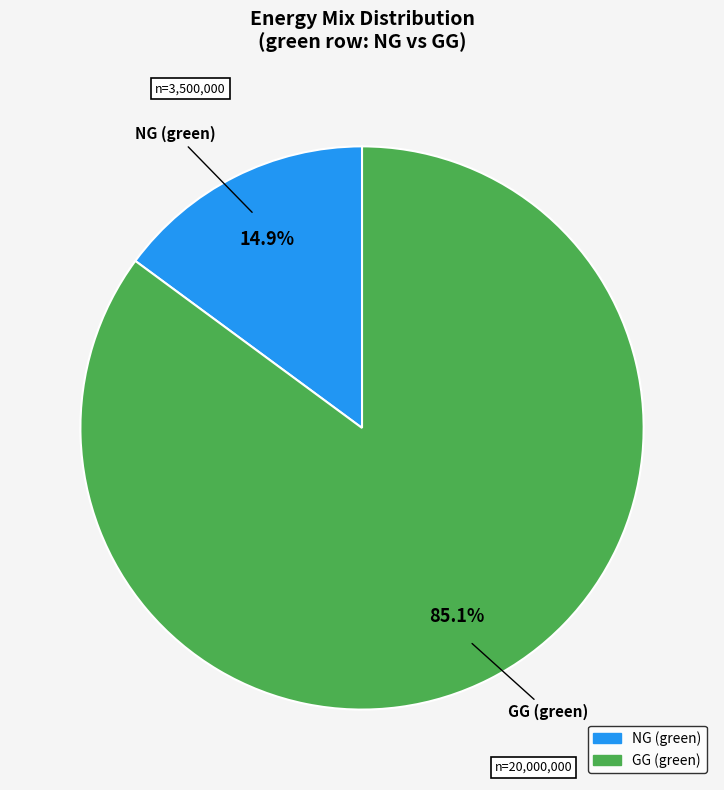

Is there any slice that represents more than half of the pie?

Yes